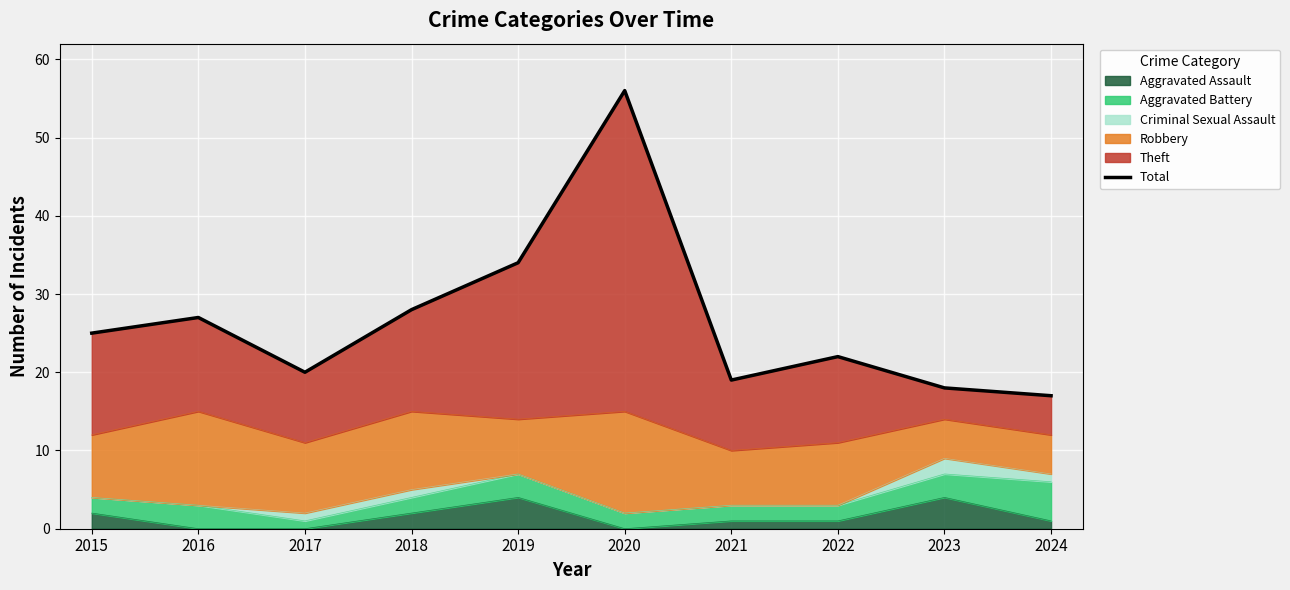

What is the ratio of the value at 2021 to the value at 2024?

1.1